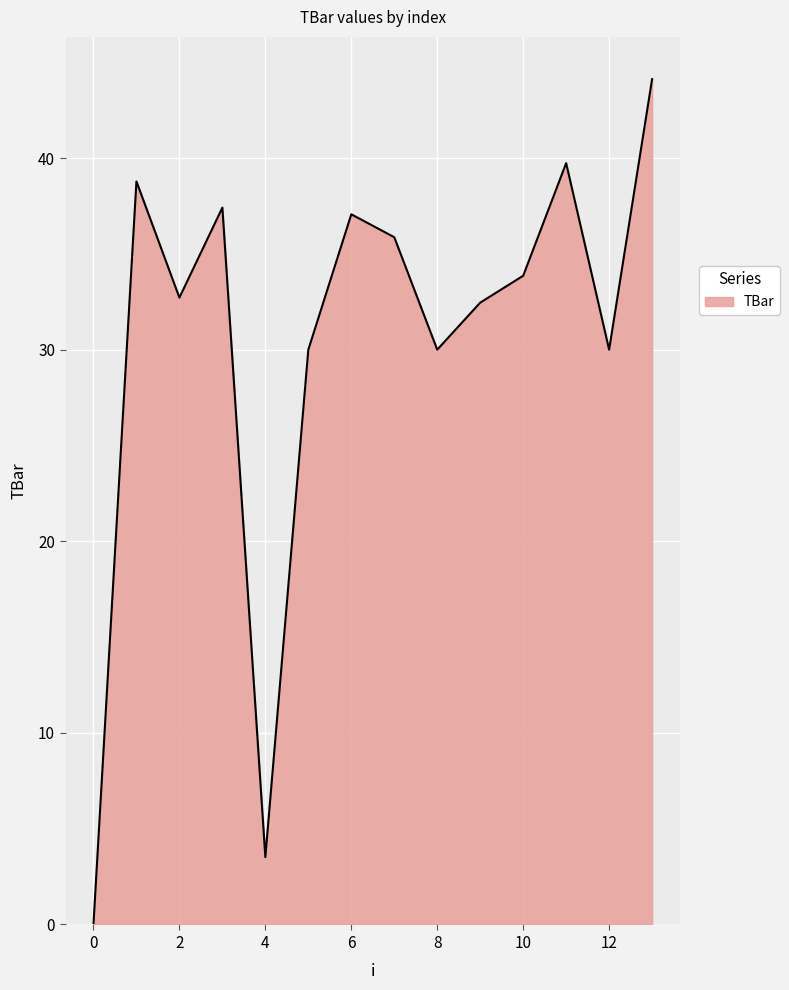

True or false: the data has more than 2 interior local peaks.

True